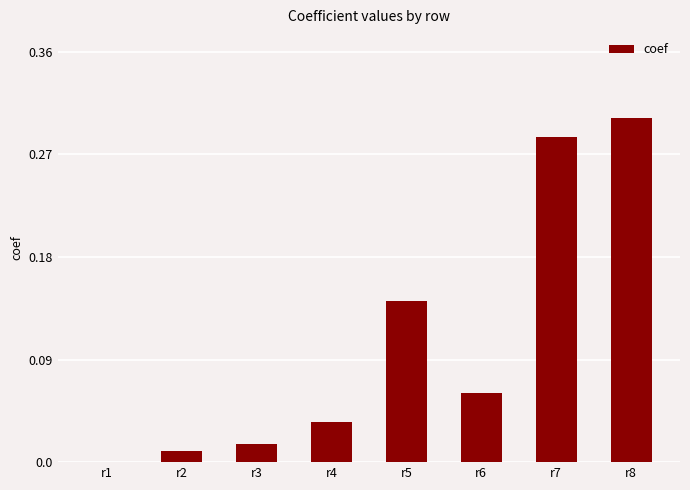

Count the number of categories in the chart.

8